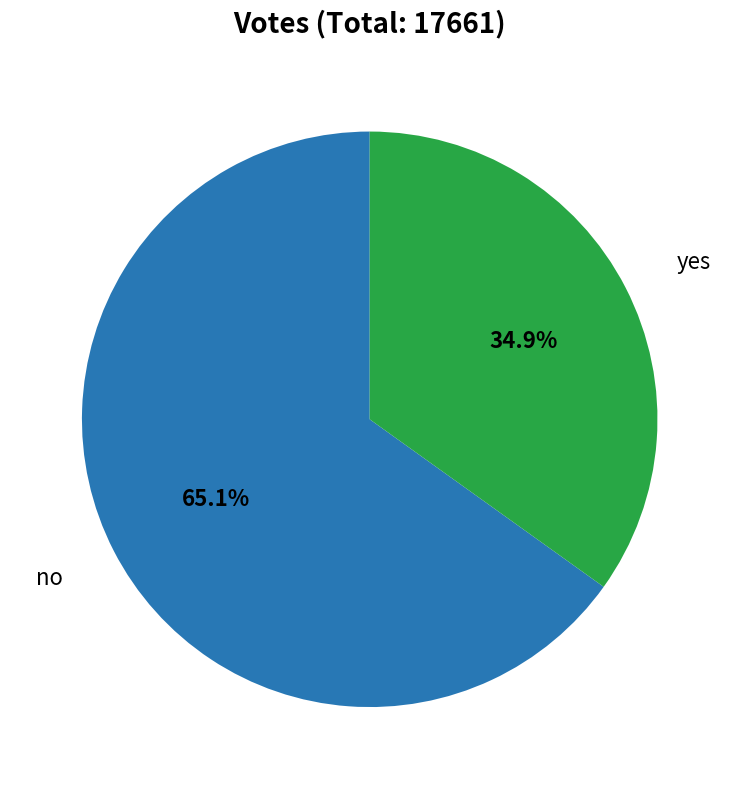

Is there a majority slice in this chart?

Yes